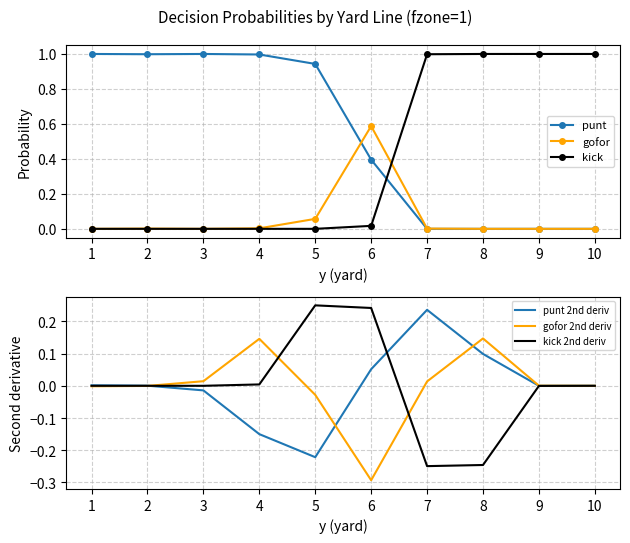

What are all the series names shown in the legend?

punt, gofor, kick, punt 2nd deriv, gofor 2nd deriv, kick 2nd deriv